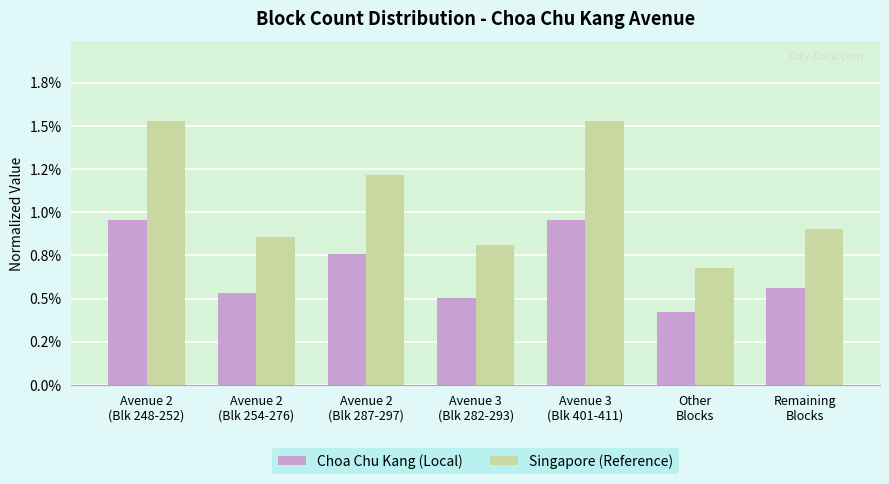

Does the chart contain any negative values?

No